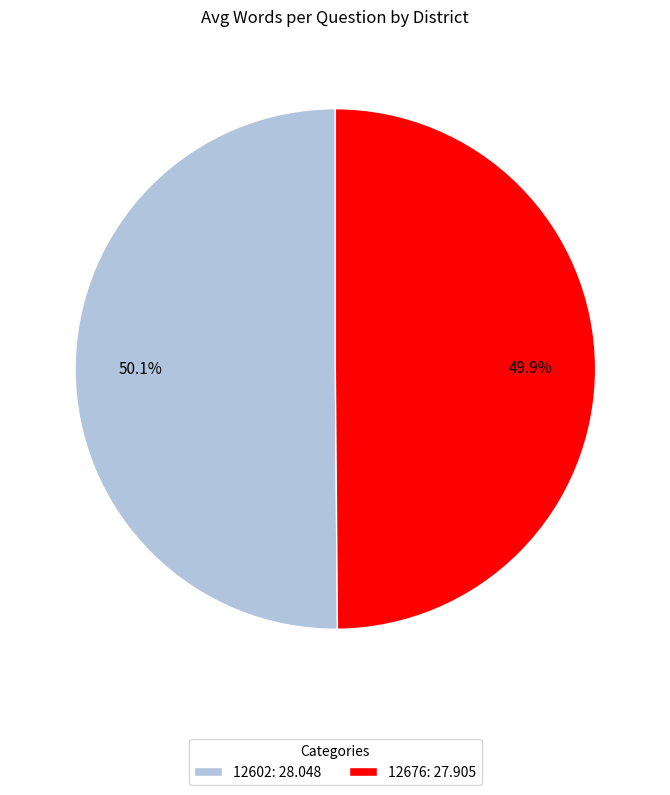

To the nearest percent, what is the average slice percentage?

50%